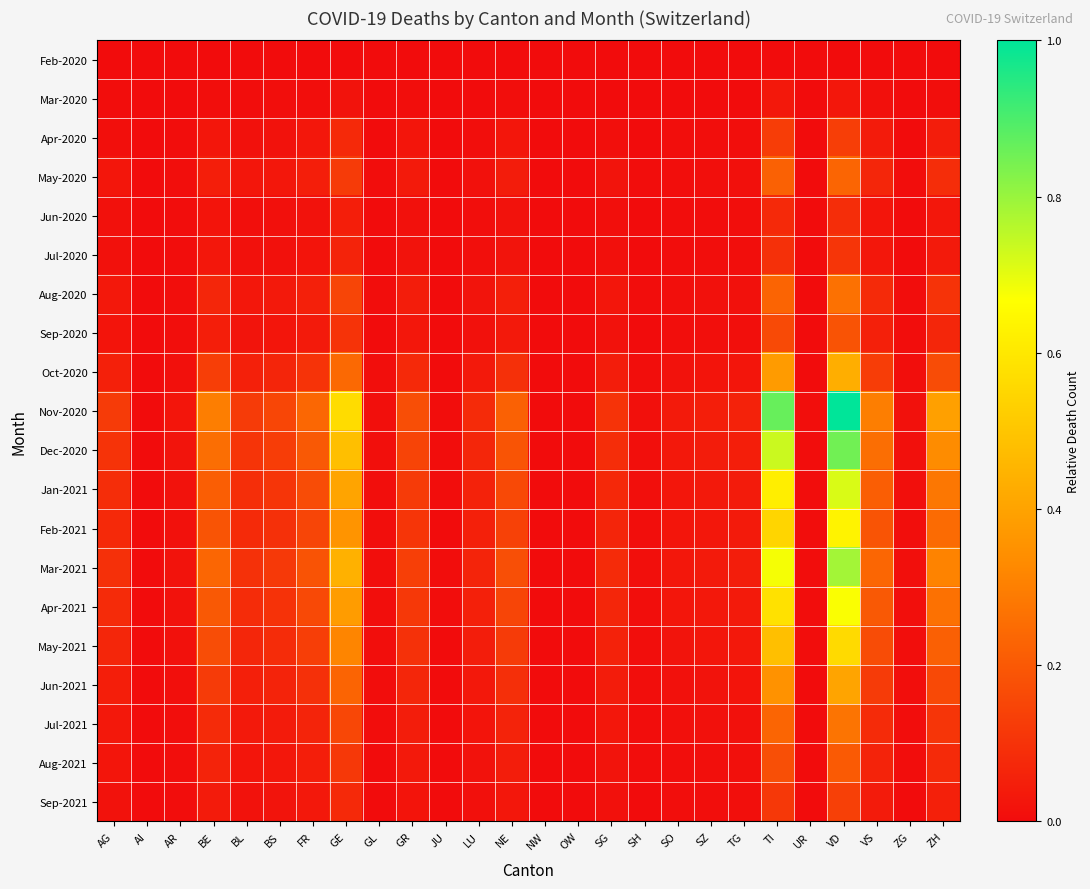

Rank the series at BS from highest to lowest value.

Nov-2020, Dec-2020, Mar-2021, Jan-2021, Apr-2021, Feb-2021, May-2021, Oct-2020, Jun-2021, Jul-2021, Aug-2020, Aug-2021, May-2020, Sep-2020, Sep-2021, Apr-2020, Jul-2020, Jun-2020, Mar-2020, Feb-2020